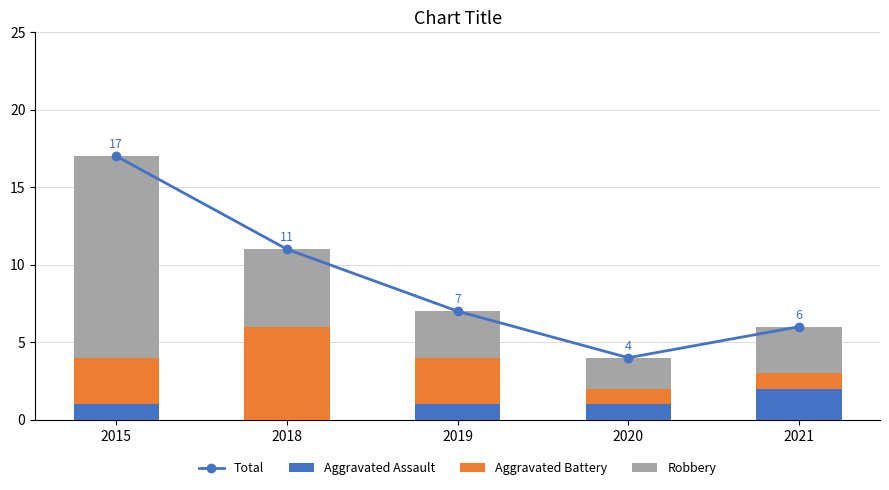

Reading left to right, what are all the values shown in this chart?

Total: 2015=17	2018=11	2019=7	2020=4	2021=6
Aggravated Assault: 2015=1	2018=0	2019=1	2020=1	2021=2
Aggravated Battery: 2015=3	2018=6	2019=3	2020=1	2021=1
Robbery: 2015=13	2018=5	2019=3	2020=2	2021=3